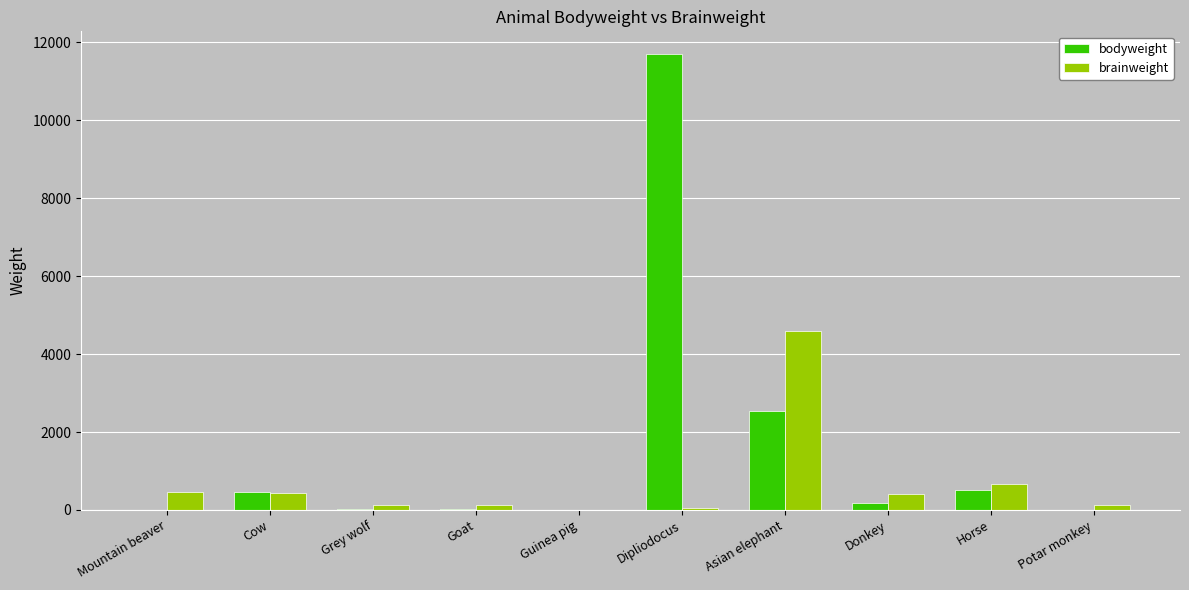

How many series are shown in this chart?

2